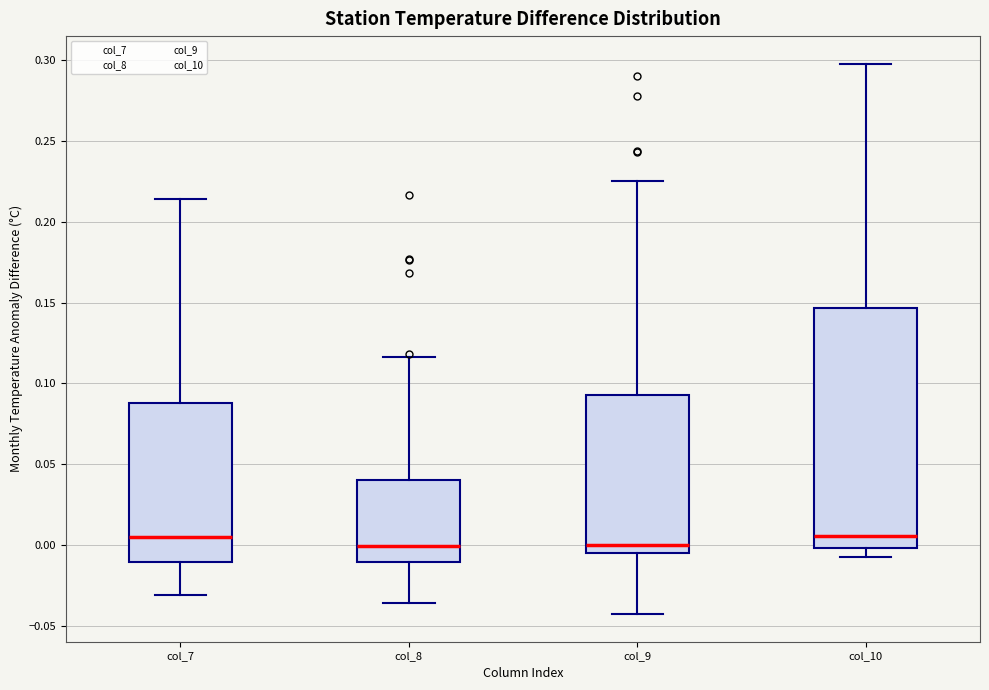

Reading left to right, transcribe this box plot: for each box, give where its median line is, the range the box spans, and where its two whiskers end, as read against the y-axis. The values are not printed on the chart, so give them approximately, as read against the axis.

col_7: median 0.005, box -0.010 to 0.090, whiskers -0.030 to 0.215
col_8: median 0.000, box -0.010 to 0.040, whiskers -0.035 to 0.115
col_9: median 0.000, box -0.005 to 0.095, whiskers -0.045 to 0.225
col_10: median 0.005, box 0.000 to 0.145, whiskers -0.005 to 0.300